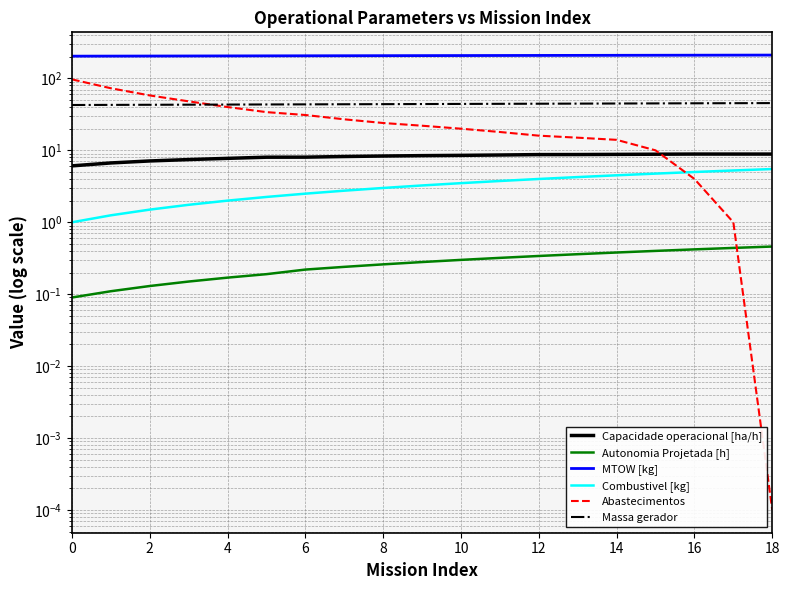

What is the label of the 17th point from the left?

16